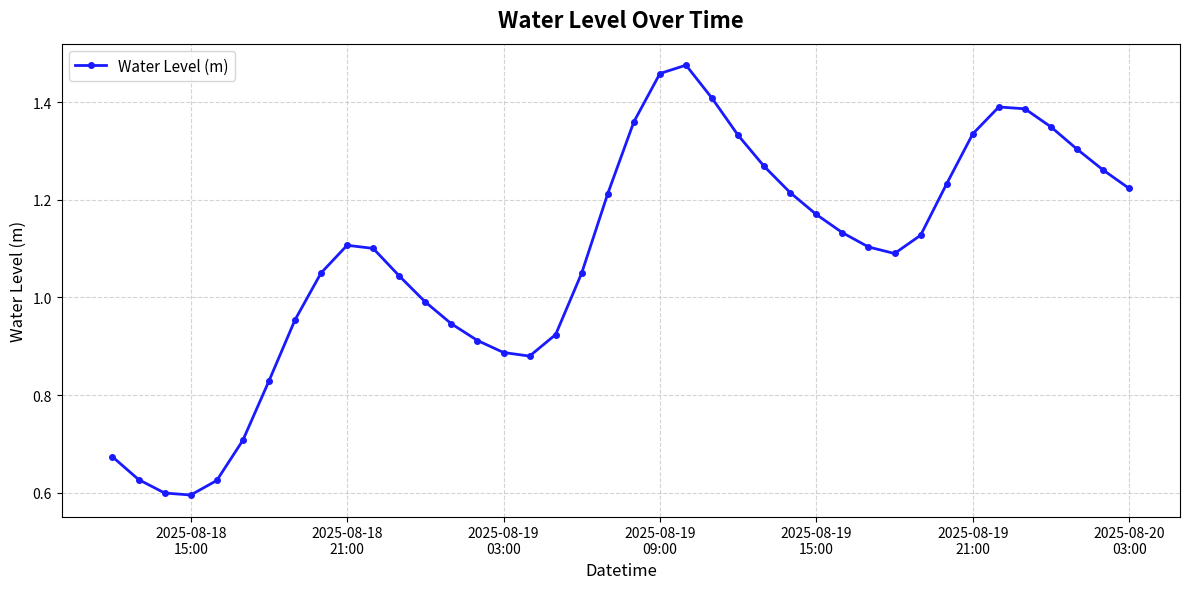

Does the chart have visible grid lines?

Yes